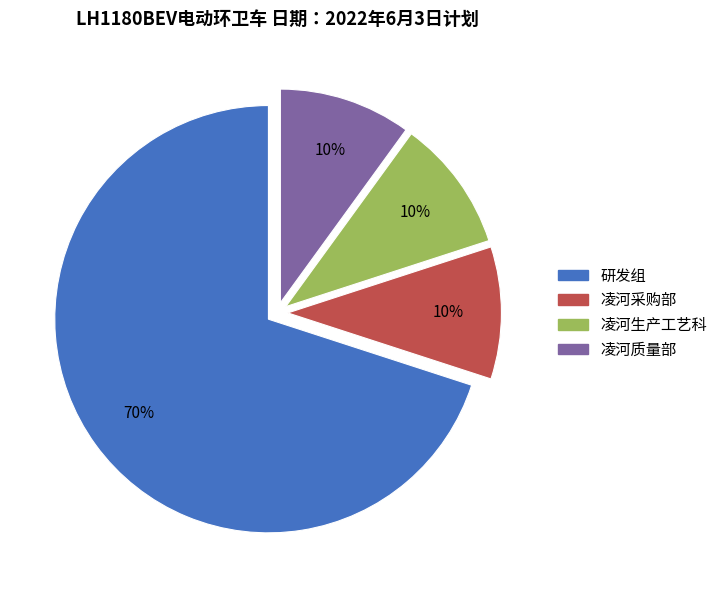

Between 凌河采购部 and 研发组, which is larger?

研发组